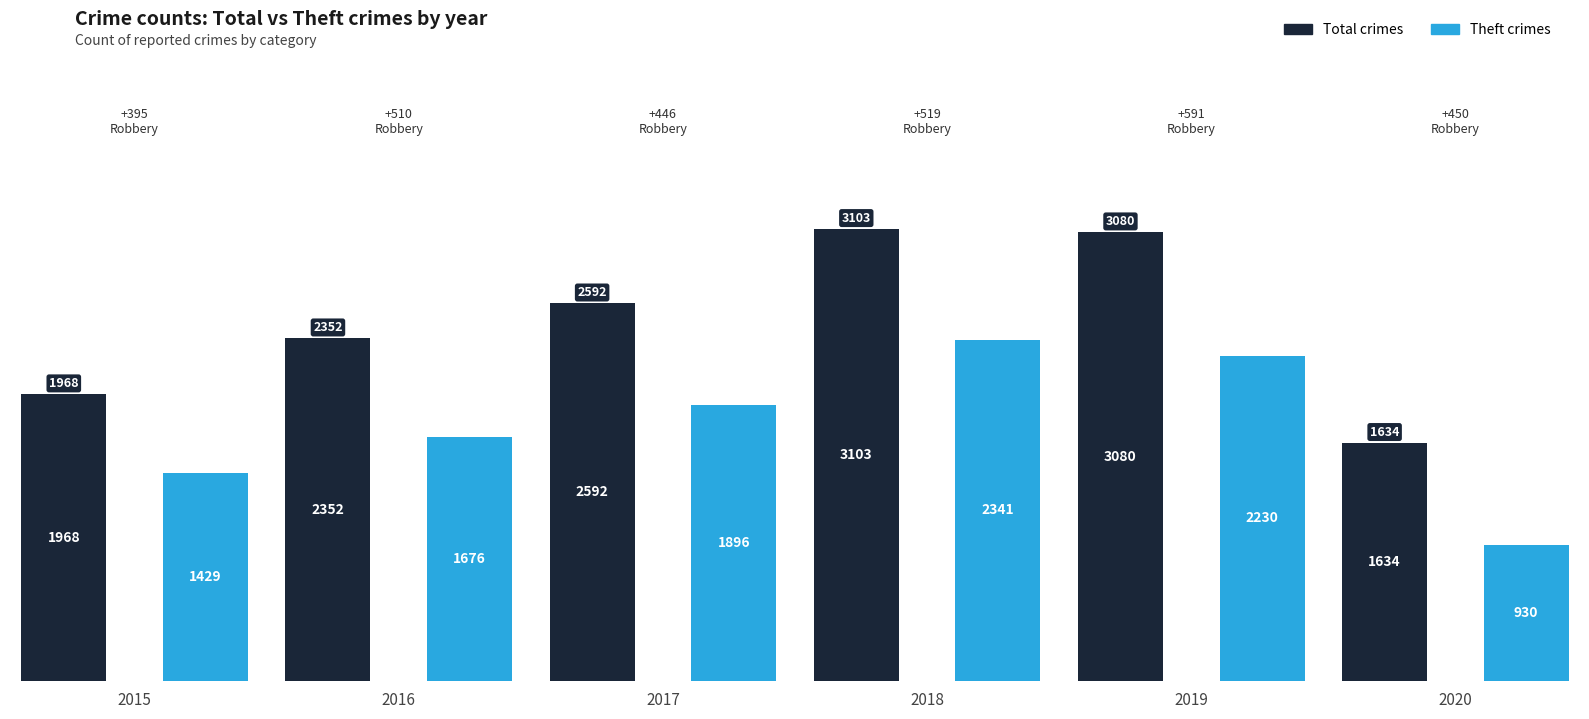

Which label corresponds to the smallest value in the chart?

2020